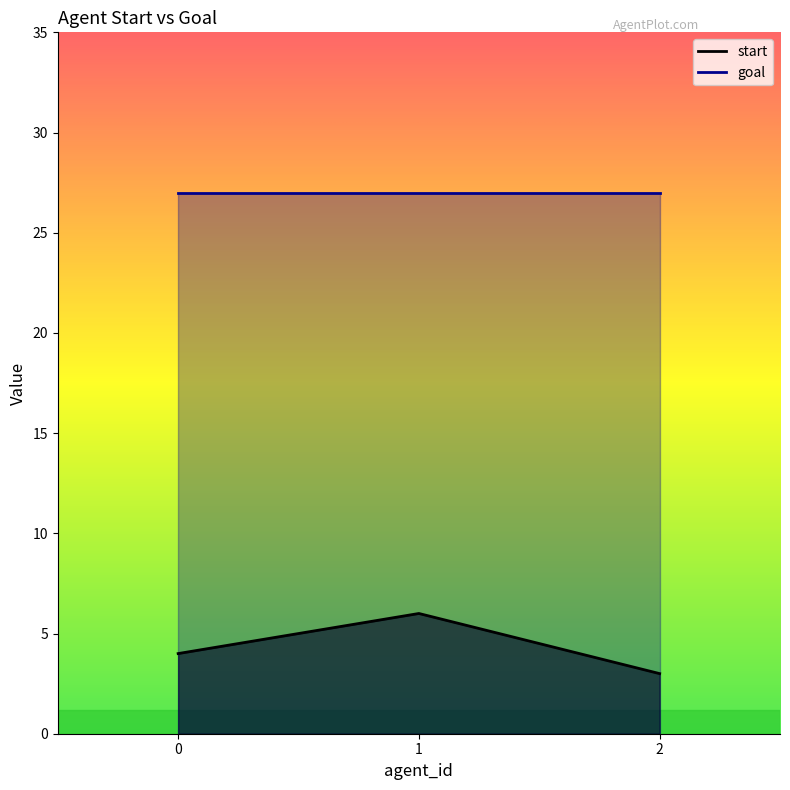

The chart shows a value of 3 at 2. True or false?

True